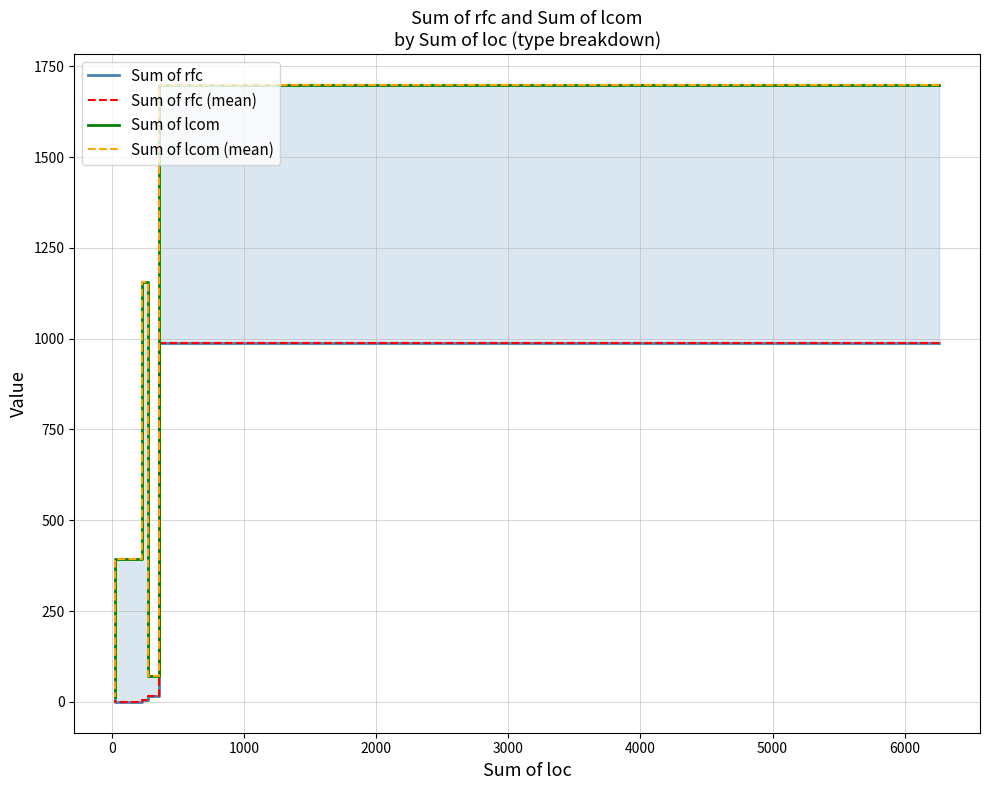

Which series has the largest range (max minus min)?

Sum of lcom